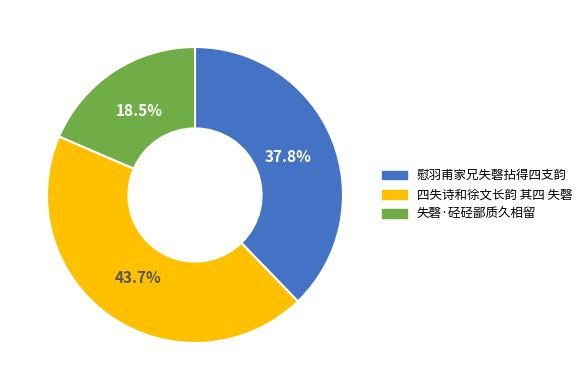

How many slices are in this pie chart?

3